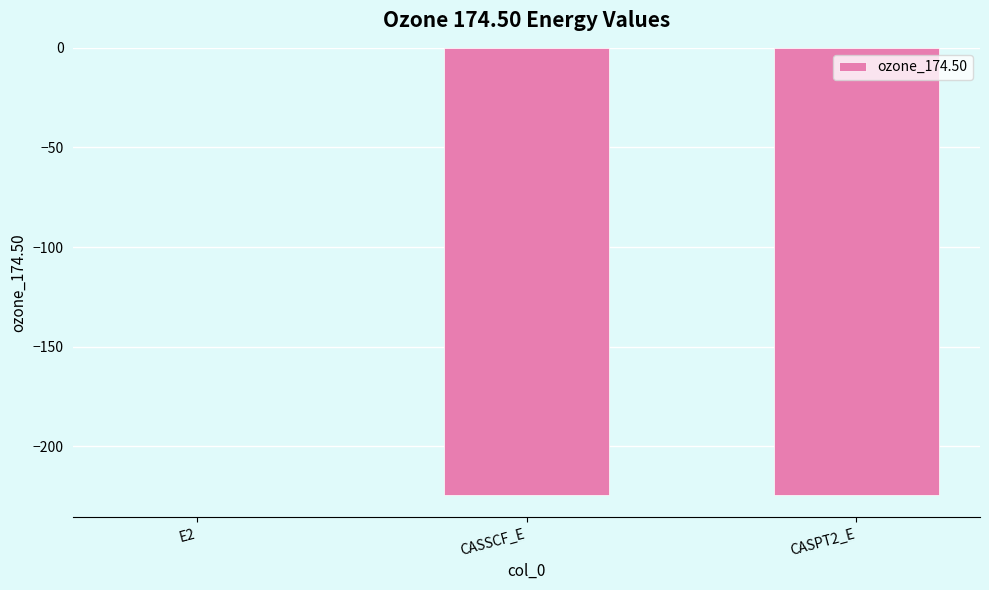

Where does the data first go above -224?

E2